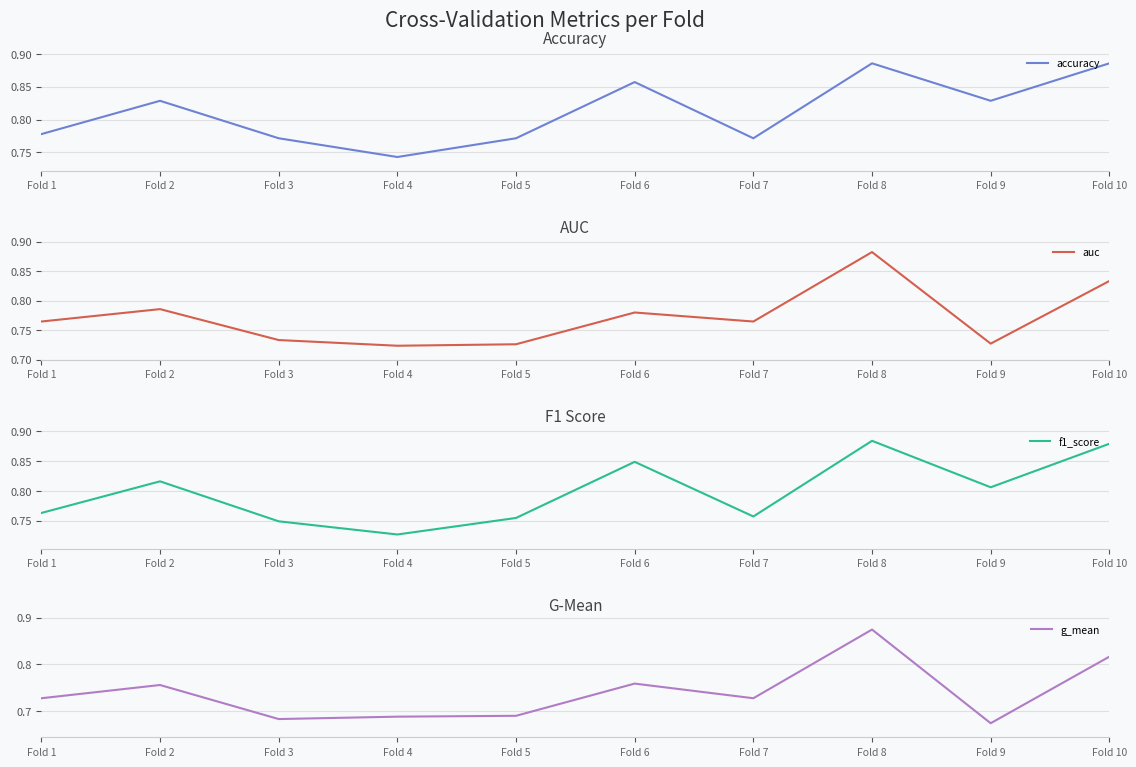

Reading left to right, extract all data points from this chart.

accuracy: 0.8	0.8	0.8	0.7	0.8	0.9	0.8	0.9	0.8	0.9
auc: 0.8	0.8	0.7	0.7	0.7	0.8	0.8	0.9	0.7	0.8
f1_score: 0.8	0.8	0.7	0.7	0.8	0.8	0.8	0.9	0.8	0.9
g_mean: 0.7	0.8	0.7	0.7	0.7	0.8	0.7	0.9	0.7	0.8